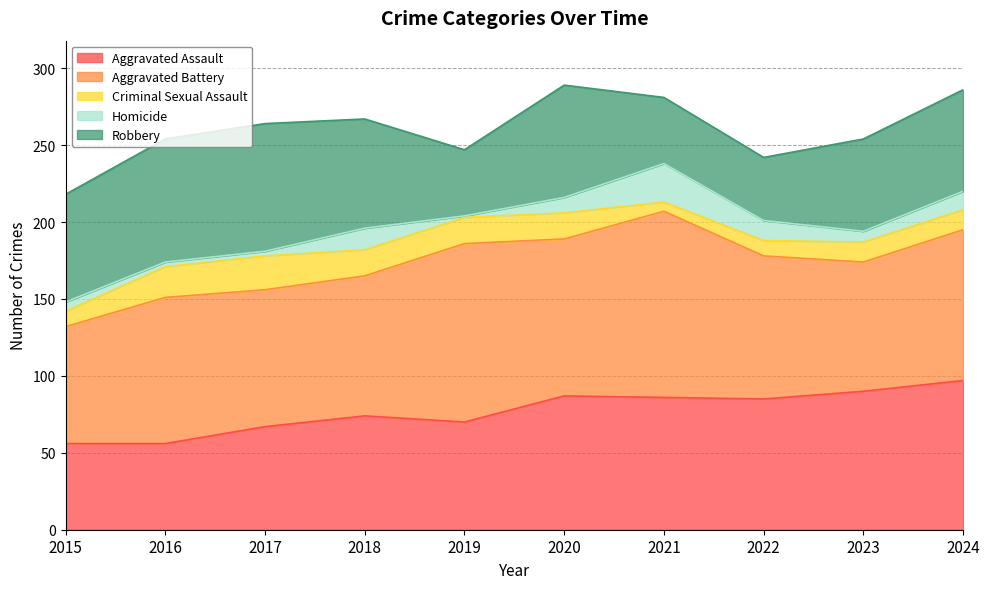

The Aggravated Assault series shows 92 at 2017. True or false?

False